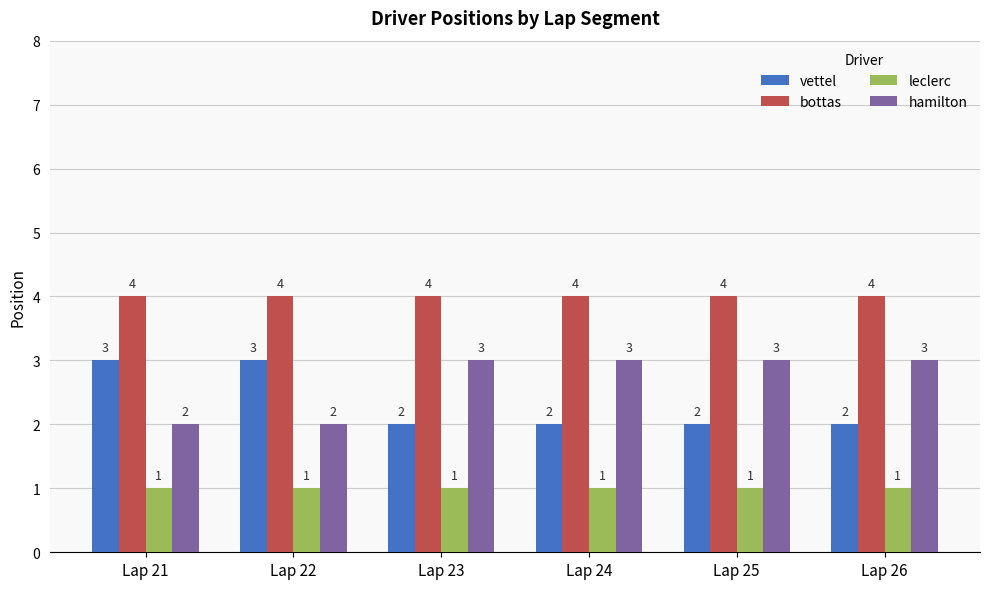

True or false: vettel has a value of 3 at Lap 22.

True